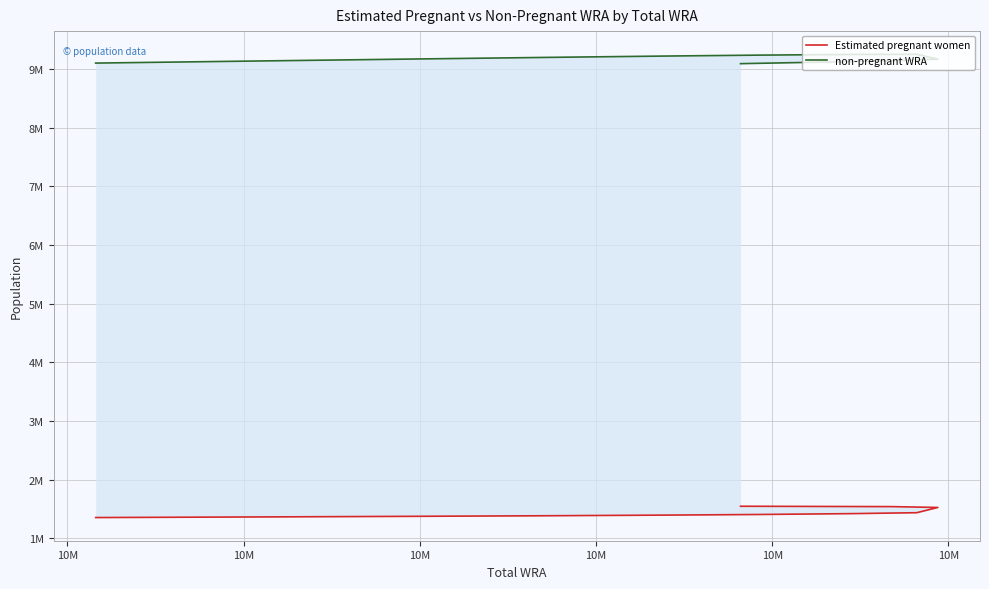

True or false: Estimated pregnant women has a value of 2428551.4 at 10M.

False